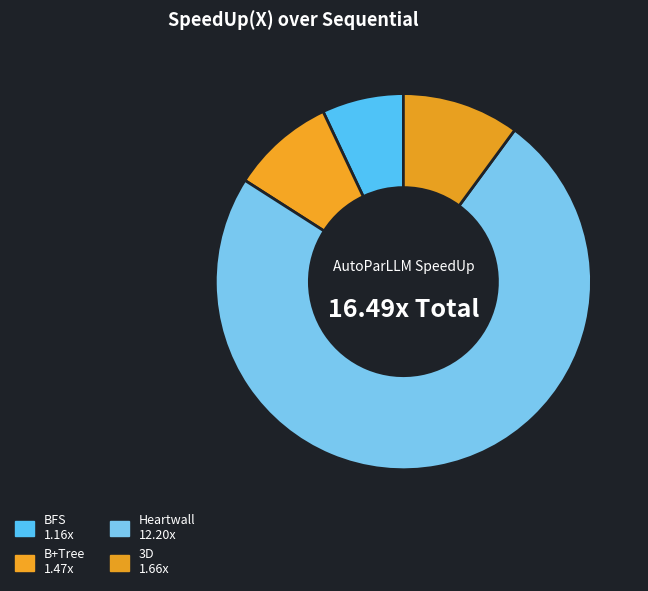

What is the change in value from Heartwall to 3D?

-10.5